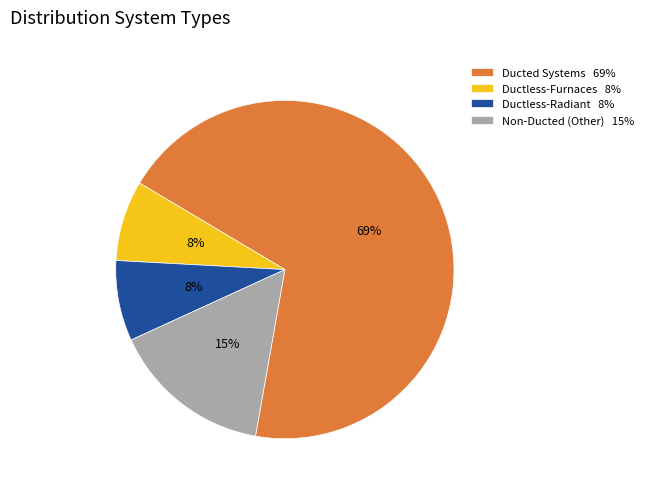

Does any single category account for the majority?

Yes